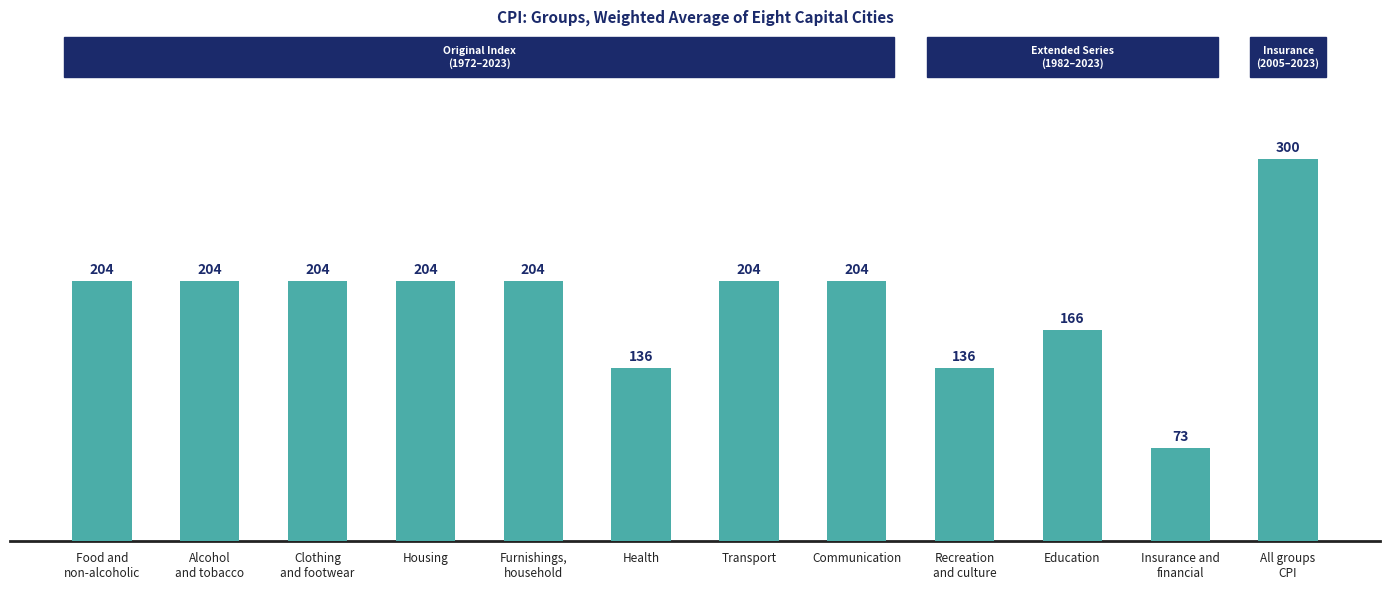

How many values are between 166 and 204?

8